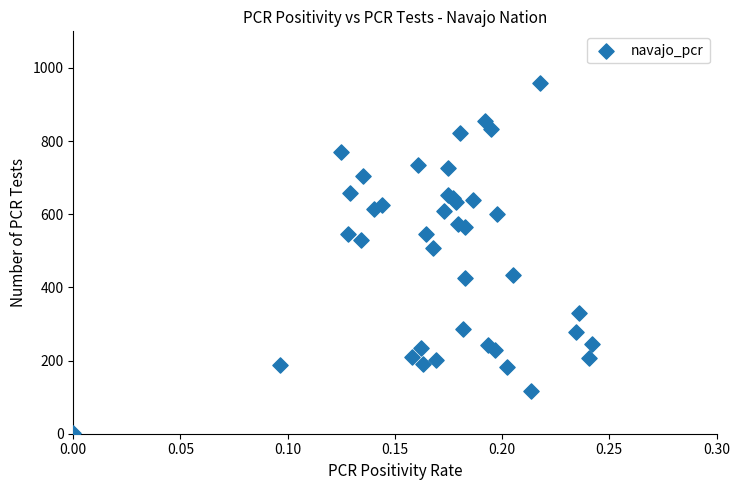

What Y value in the scatter plot is closest to 480?

507